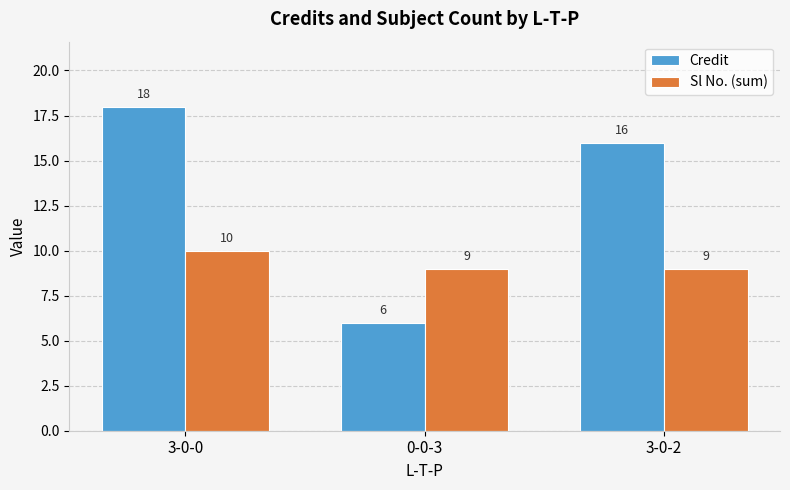

What is the difference between the highest and lowest values at 3-0-0?

8